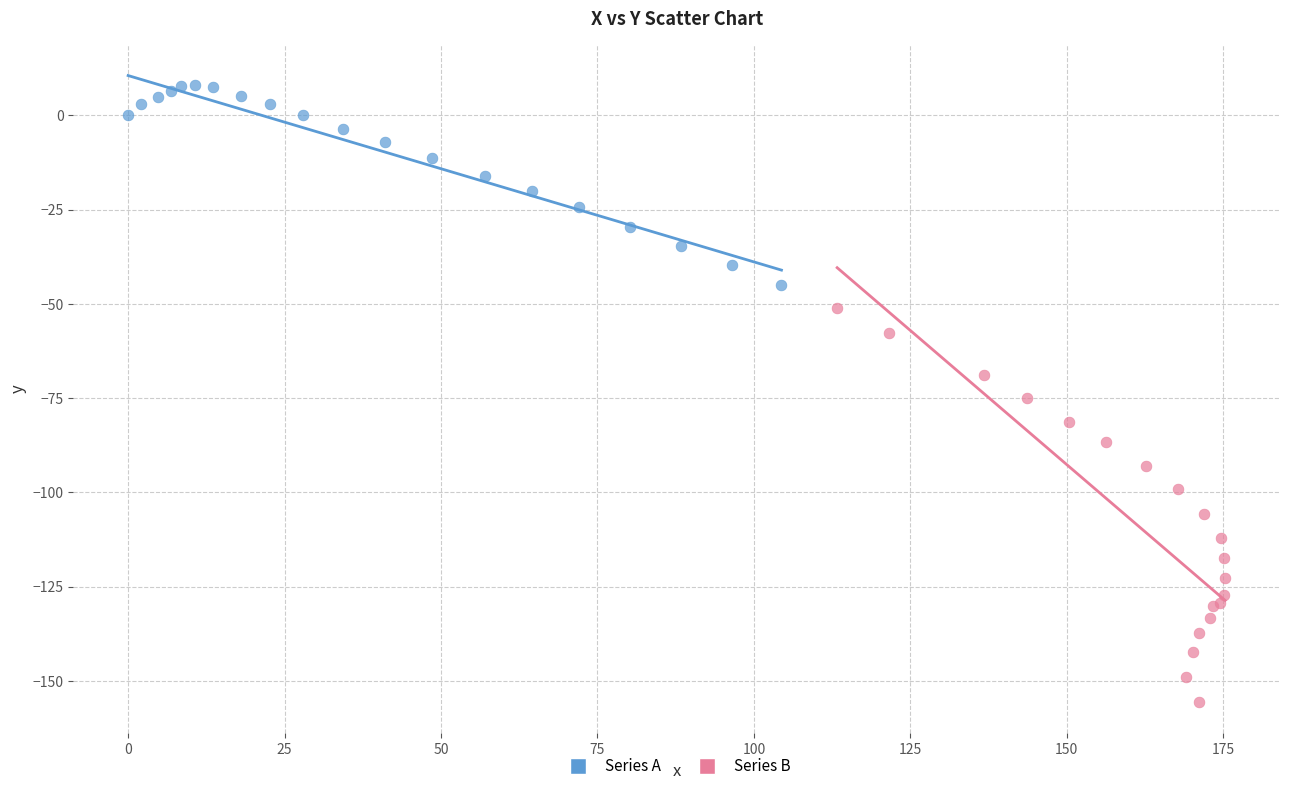

Which series contains the highest Y value?

Series A